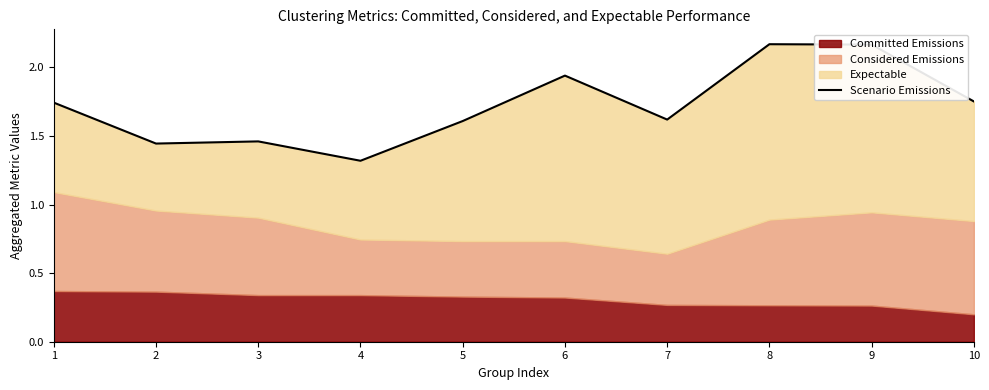

Between 4 and 5, which is larger?

5